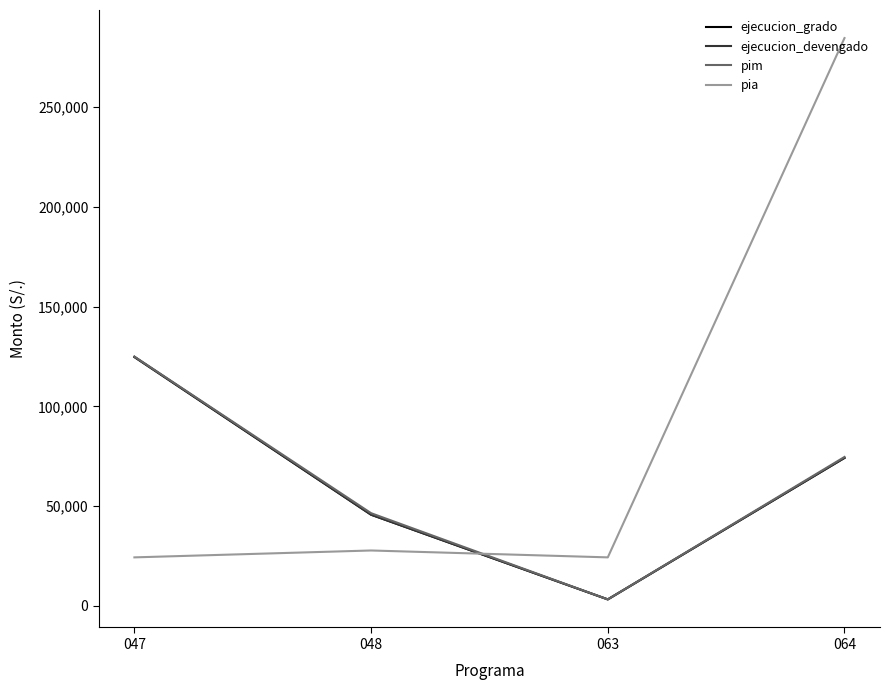

Where is the first local minimum for pia?

063